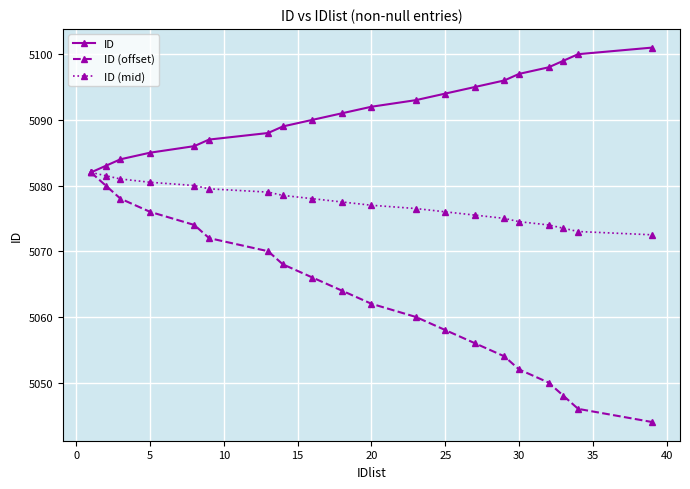

How many lines are shown in the chart?

3